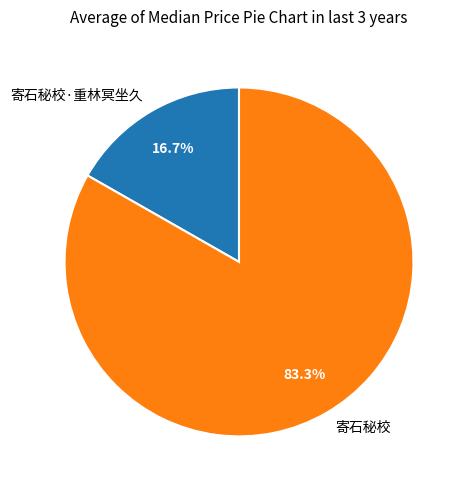

What is the largest slice in the pie chart?

寄石秘校